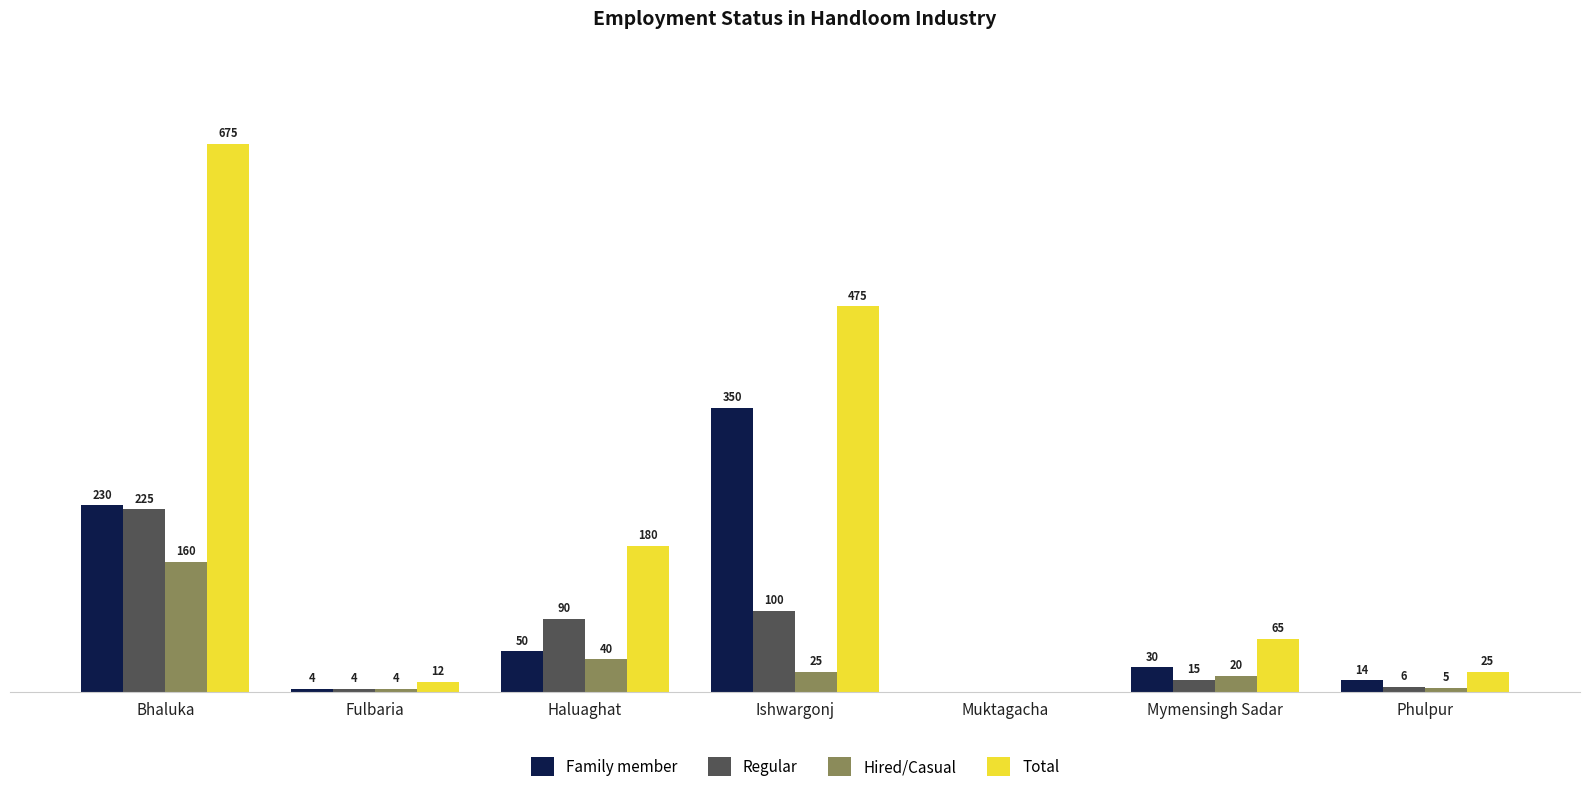

Which category has the highest value in the Regular series?

Bhaluka